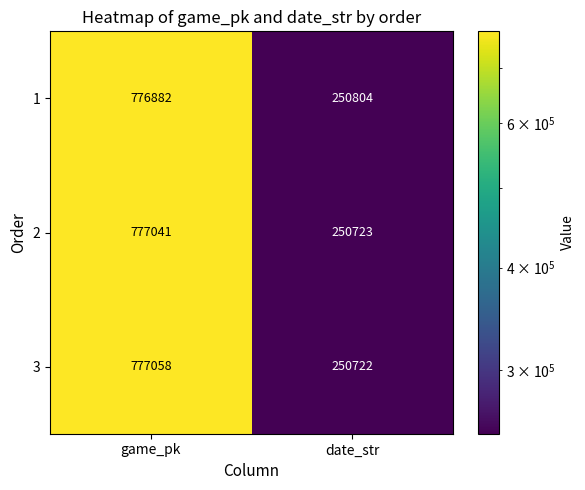

Which series has the largest total across all categories?

3